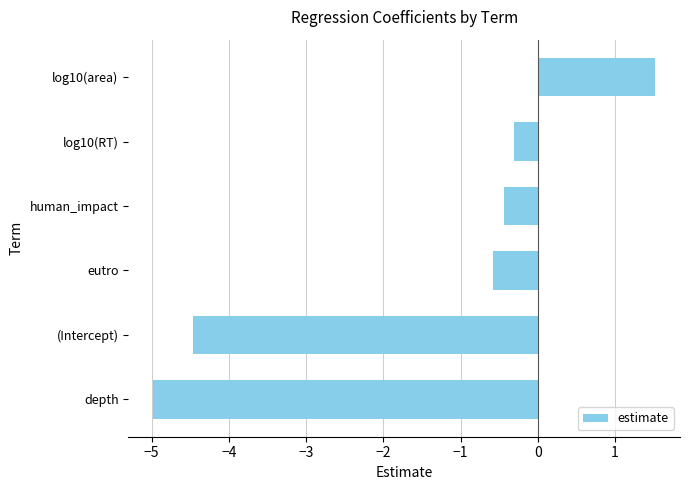

What is the approximate value at depth?

-5.0